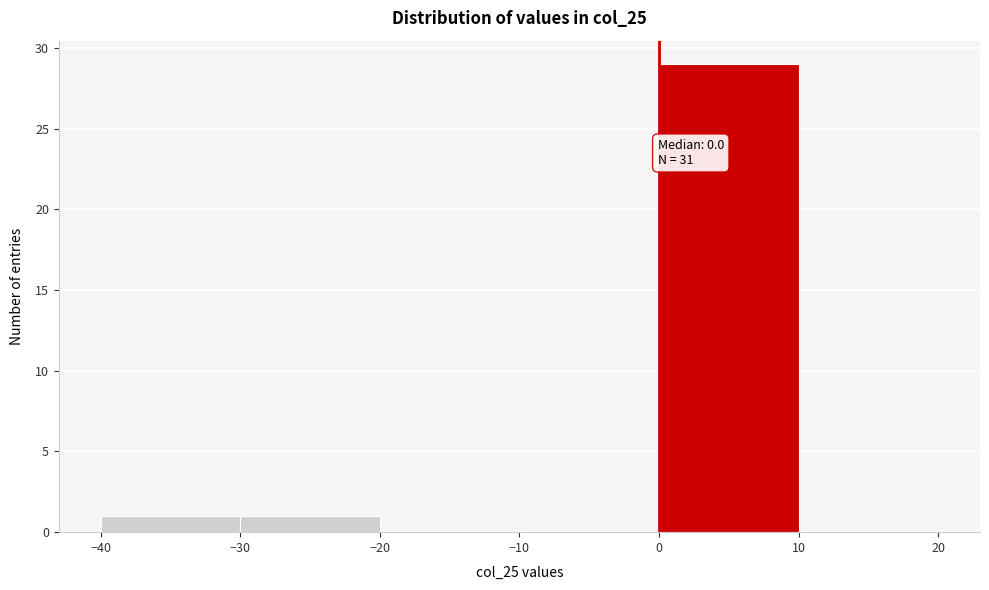

Which range on the x-axis has the tallest bar?

0 to 10